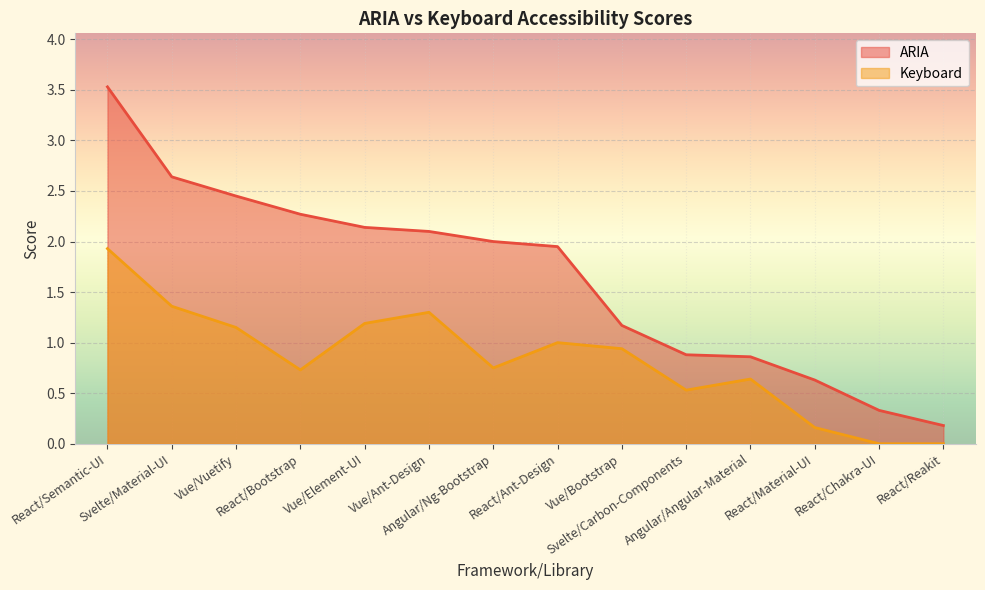

Rank the series by their maximum value, from highest to lowest.

ARIA, Keyboard